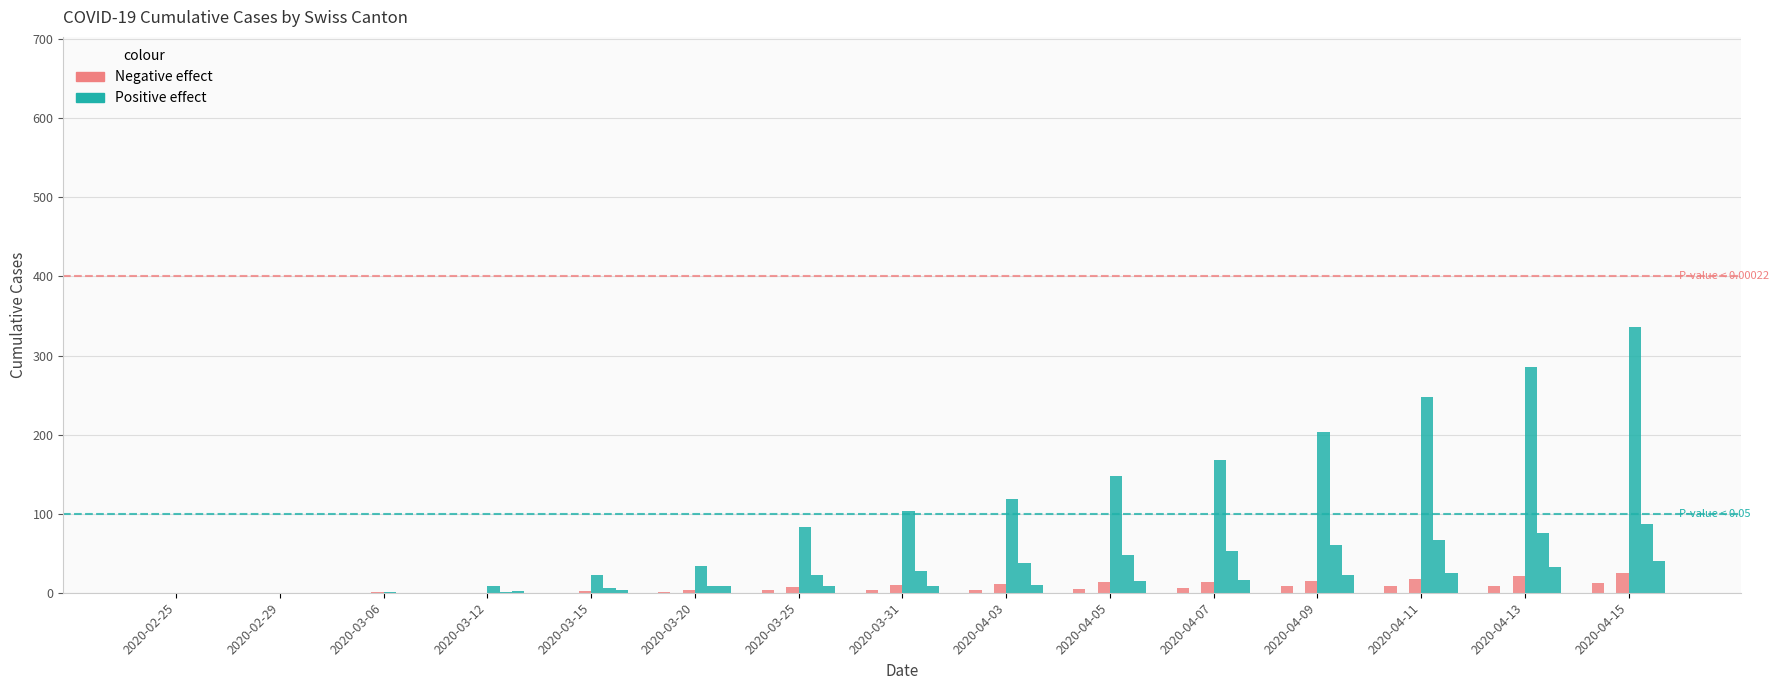

The value of Positive effect at 2020-03-06 is 1. True or false?

True